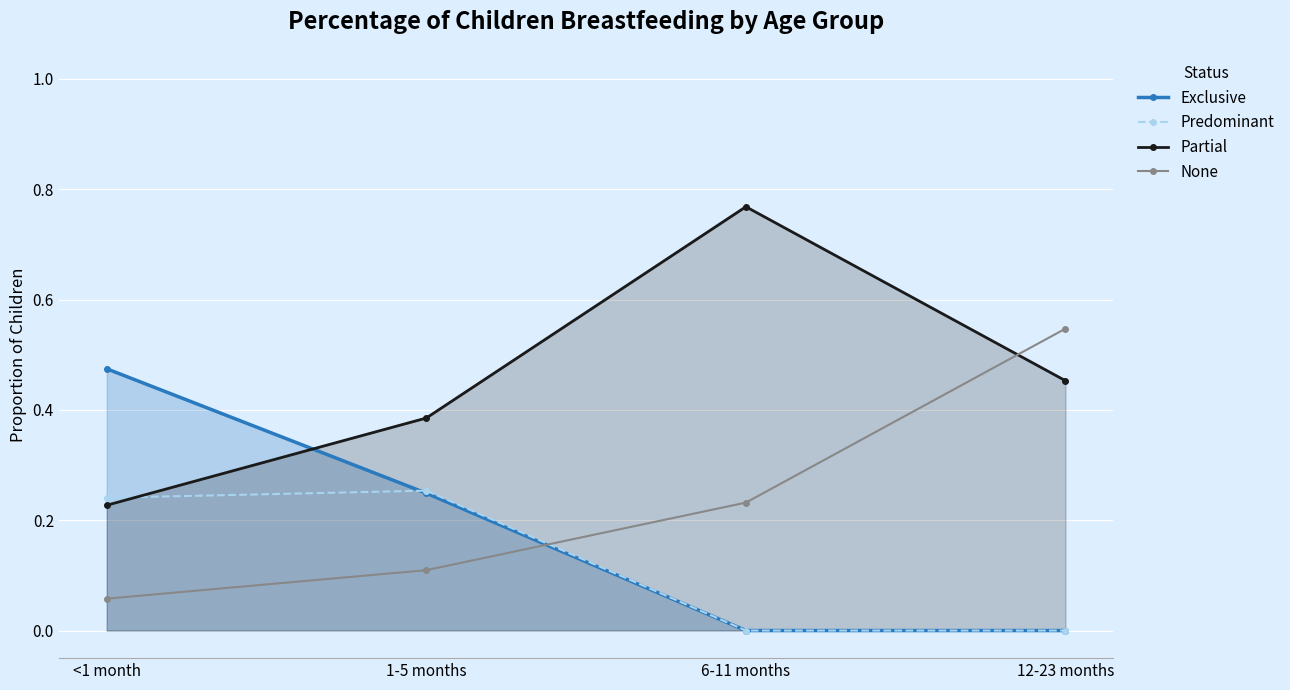

What are all the series names shown in the legend?

Exclusive, Predominant, Partial, None